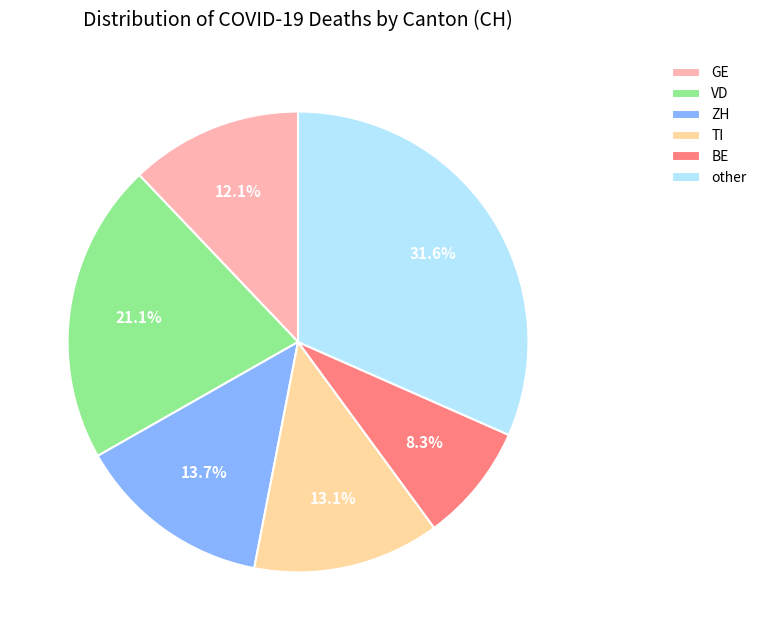

How many segments does this pie chart have?

6